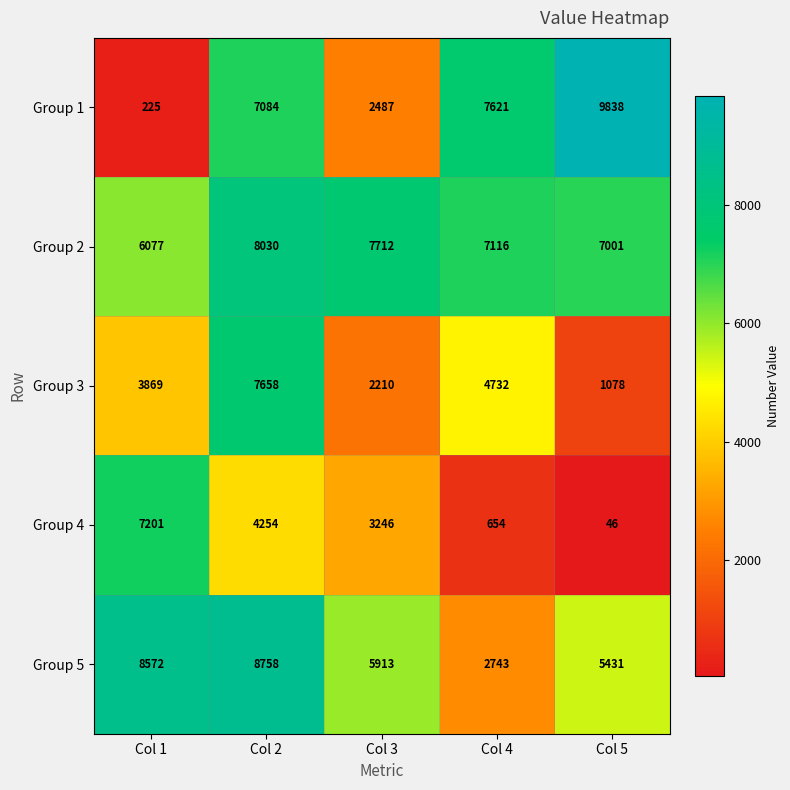

At how many categories does at least one series exceed 4582?

5